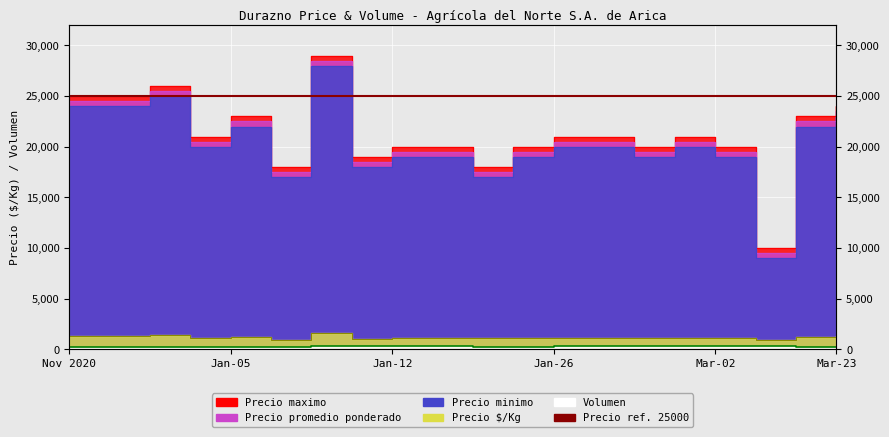

What is the sum of the Precio $/Kg values at 2020-11-26 and 2020-12-02?

2778